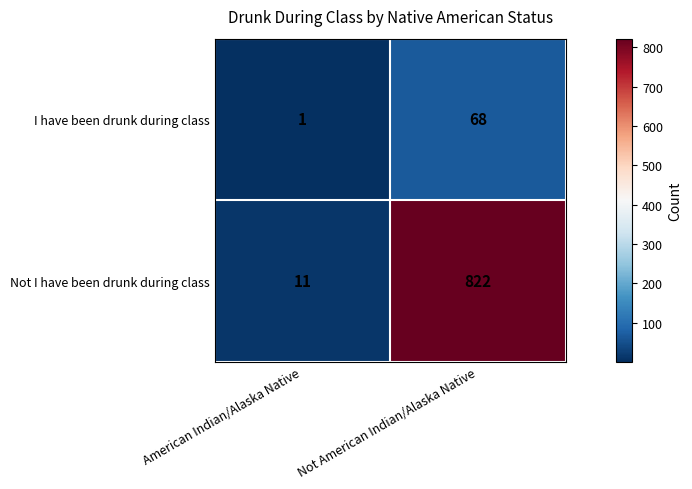

At which category does the chart reach its minimum across all series?

American Indian/Alaska Native